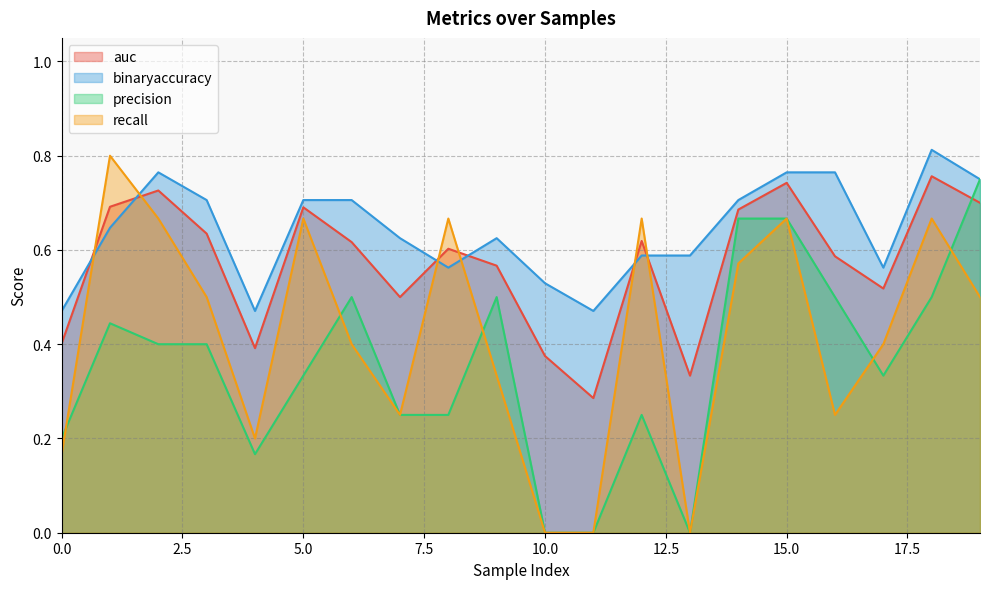

Between which two adjacent categories do recall and precision first intersect?

0 and 1